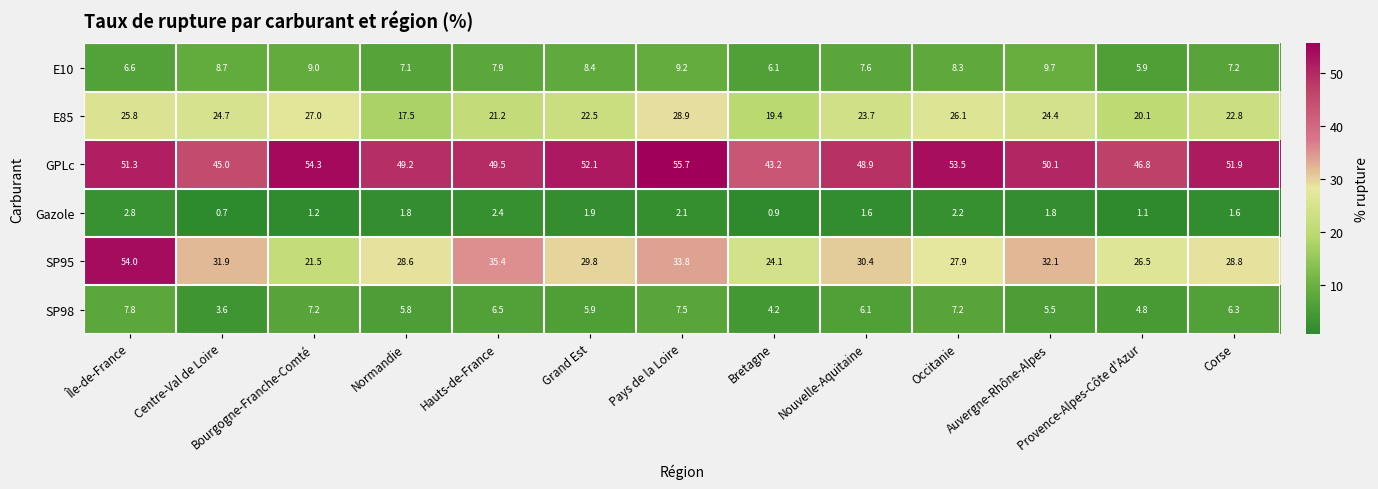

At which category is the sum across all series the highest?

Île-de-France